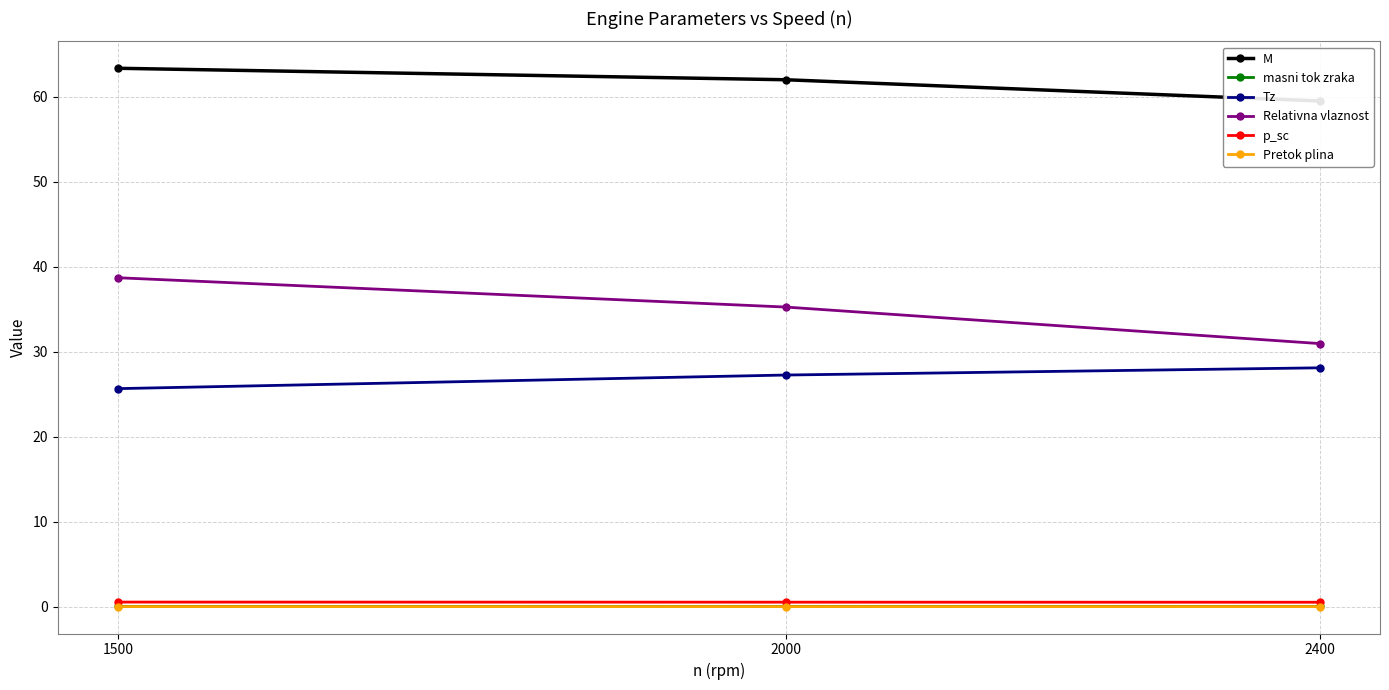

What is the average value of the p_sc series?

0.5